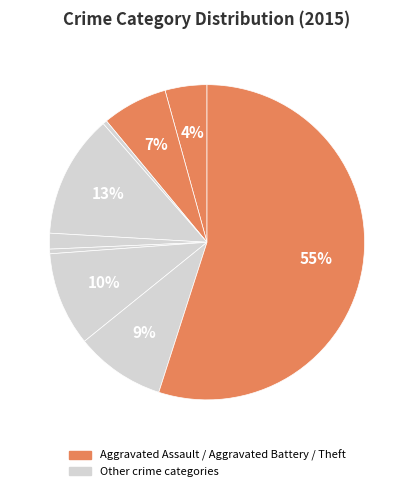

How many segments does this pie chart have?

9